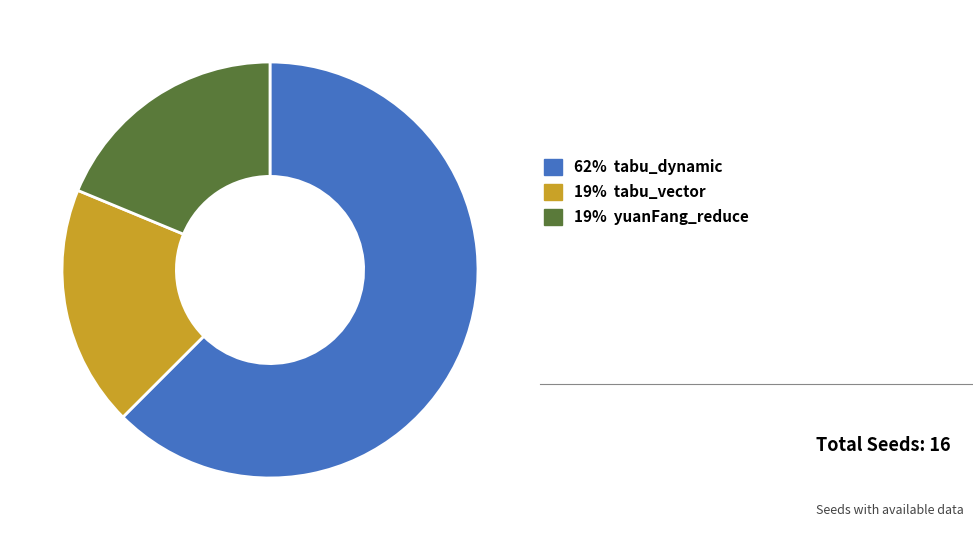

What is the majority slice?

62% tabu_dynamic